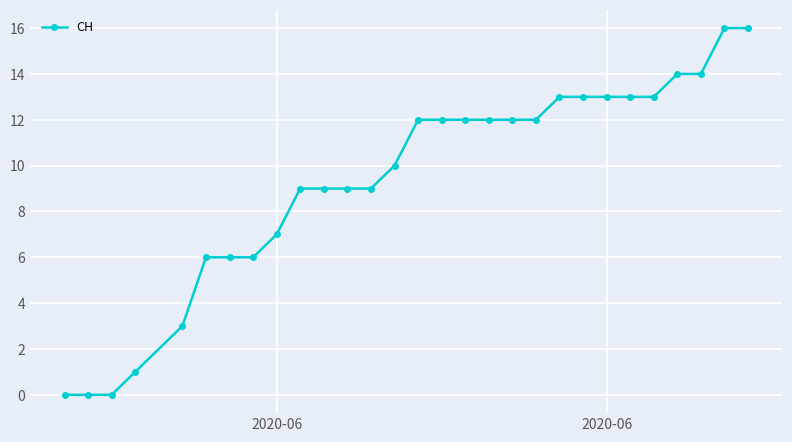

Count the number of data series in this chart.

1